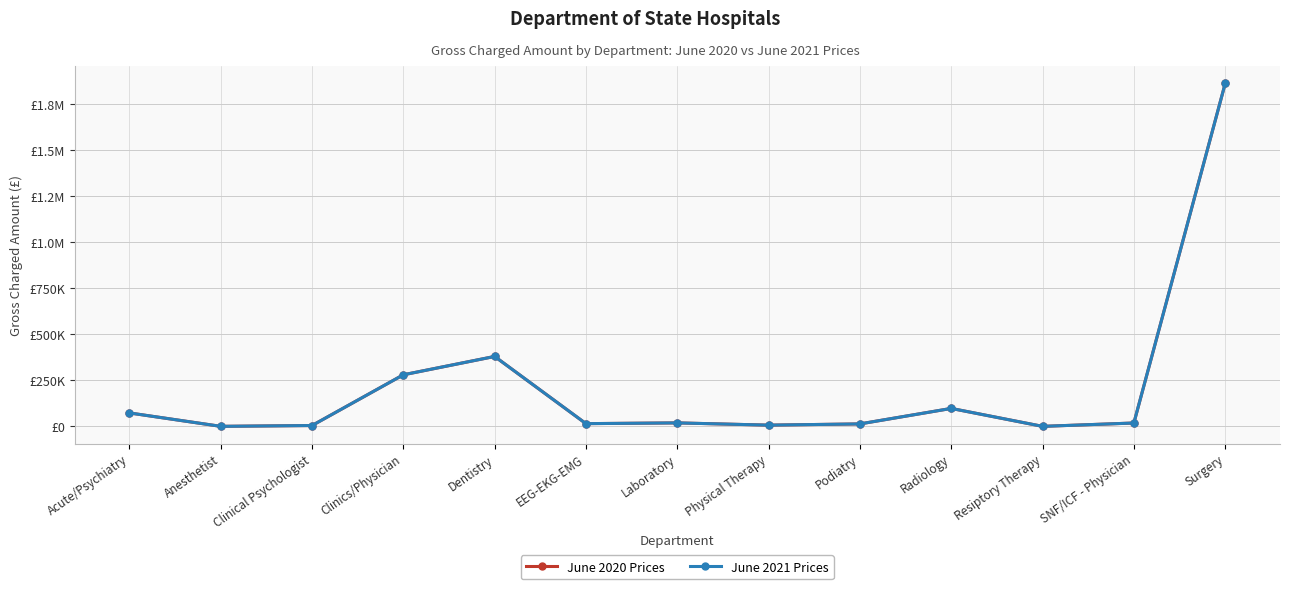

True or false: June 2021 Prices and June 2020 Prices cross at least once.

False